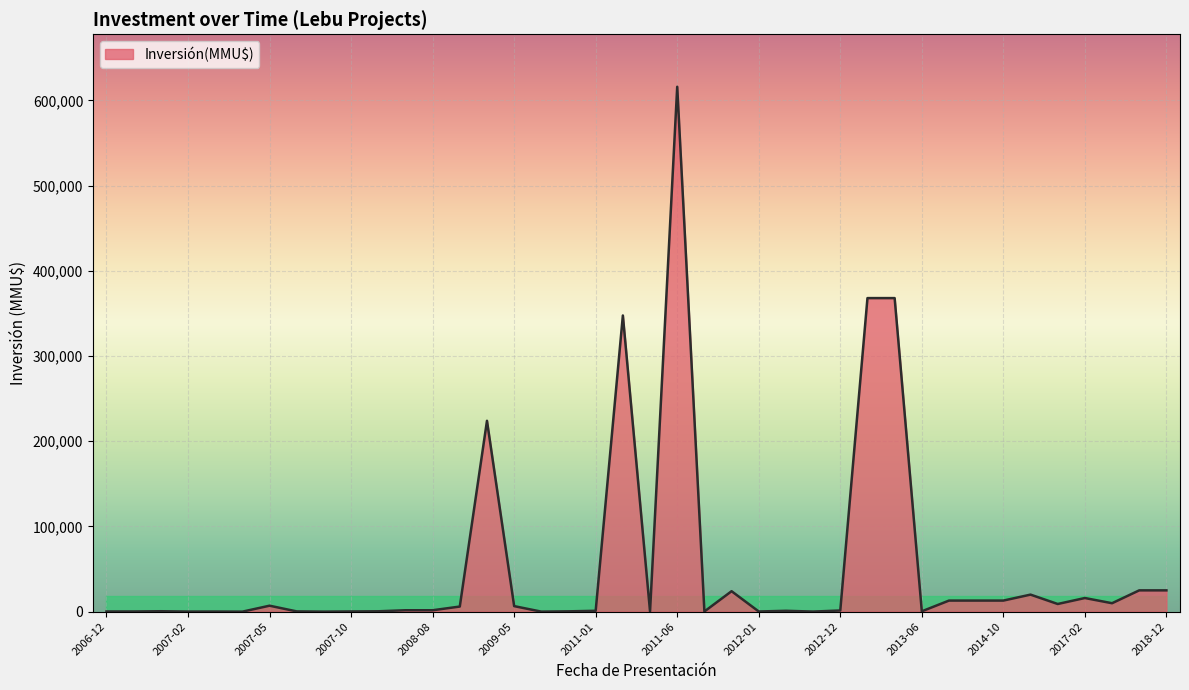

What is the greatest value displayed?

616000